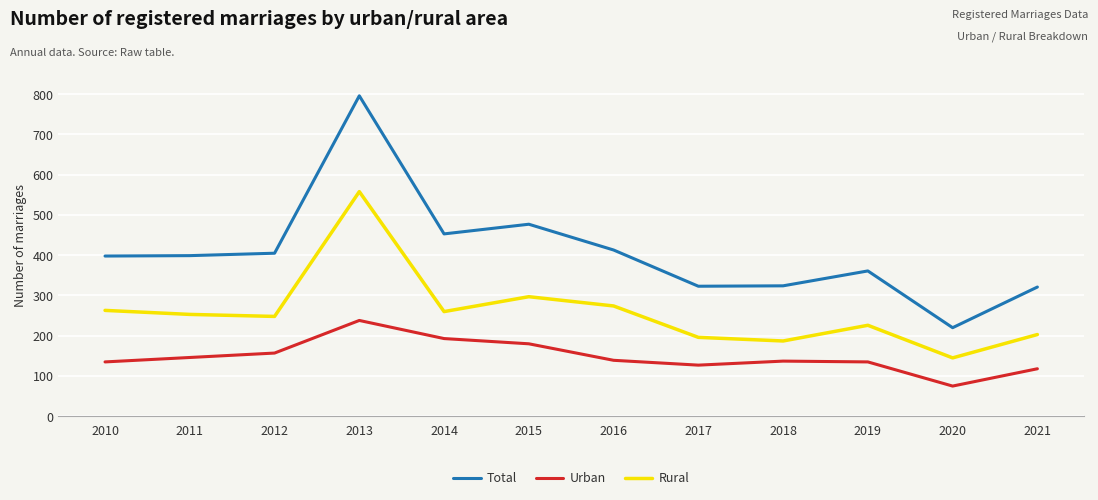

What is the sum of all Urban values?

1780